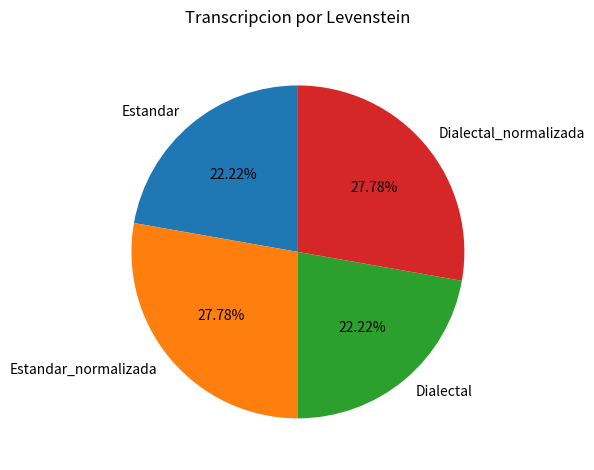

To the nearest percent, what is the average slice percentage?

25%